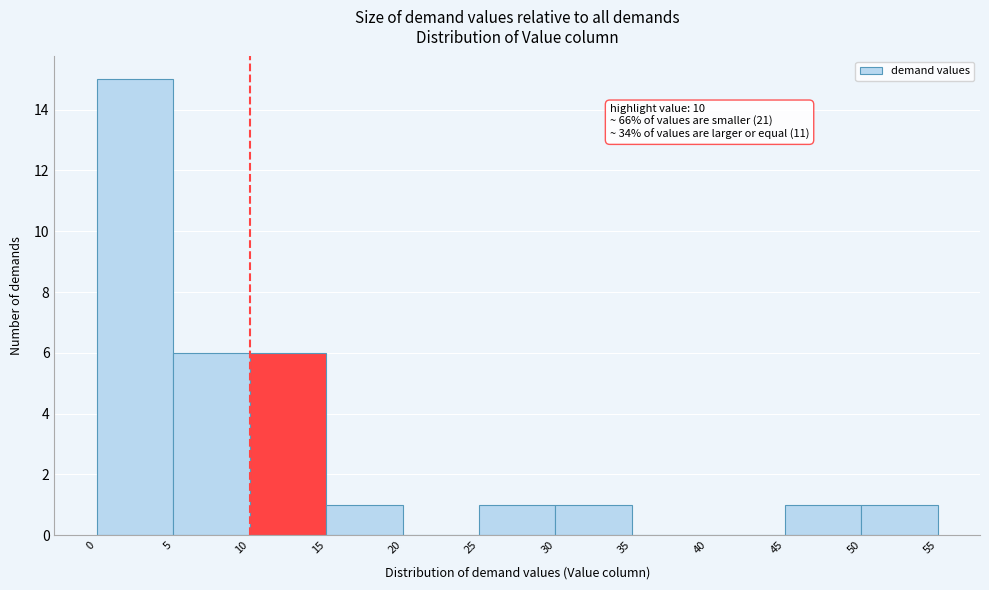

Which range on the x-axis has the tallest bar?

0 to 5